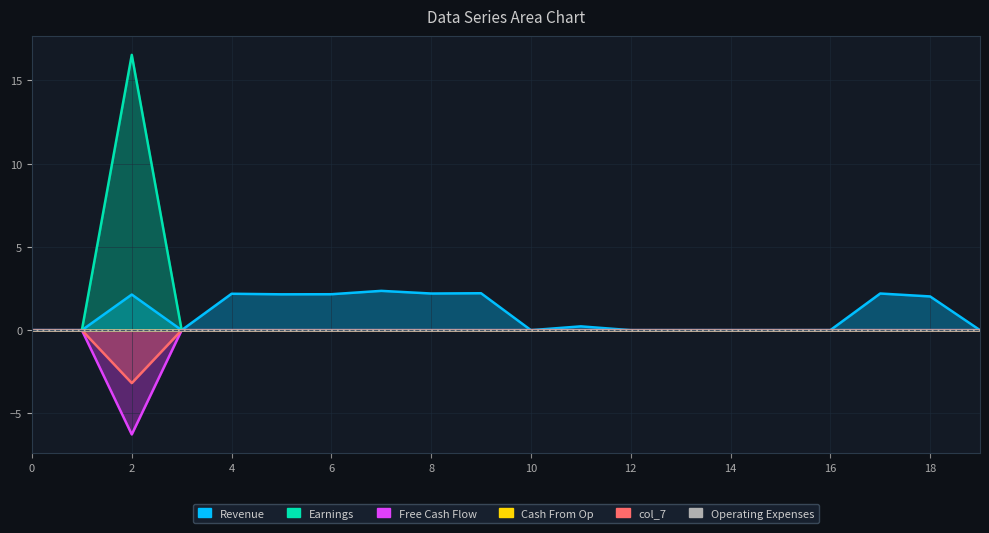

Count the number of categories in the chart.

20